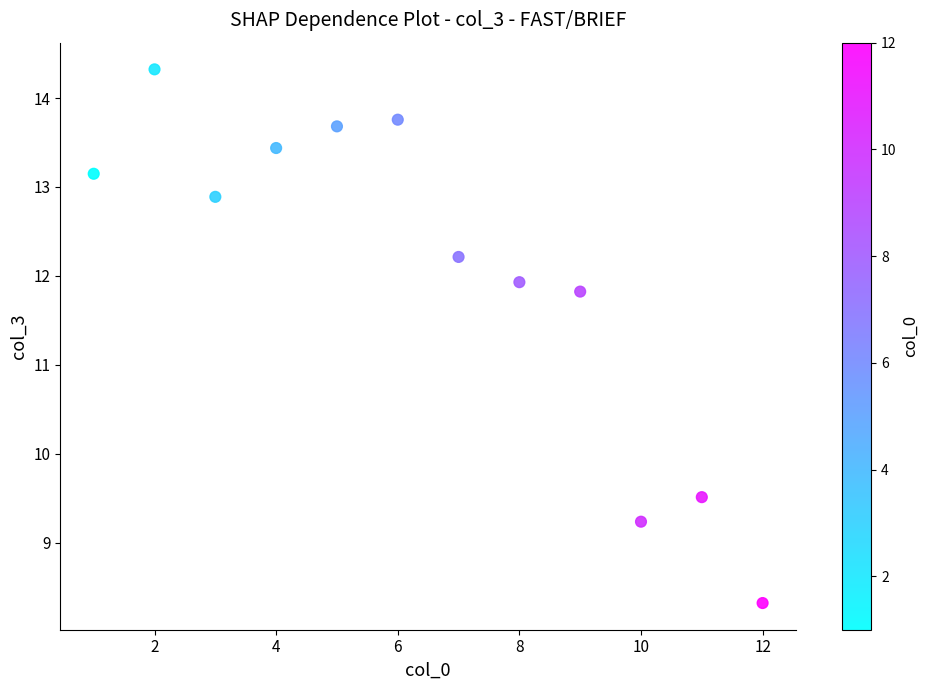

What Y value in the scatter plot is closest to 11?

11.8